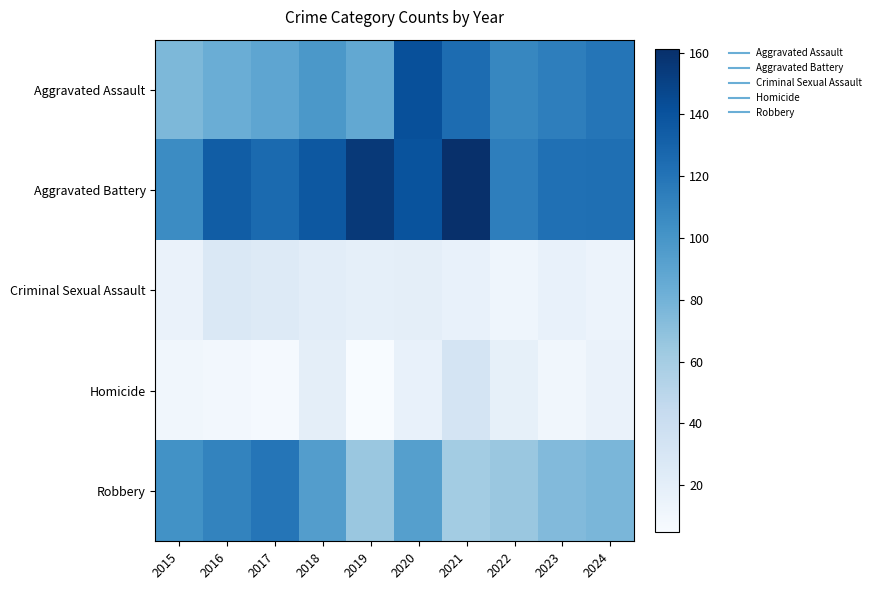

At which category is the sum across all series the highest?

2020